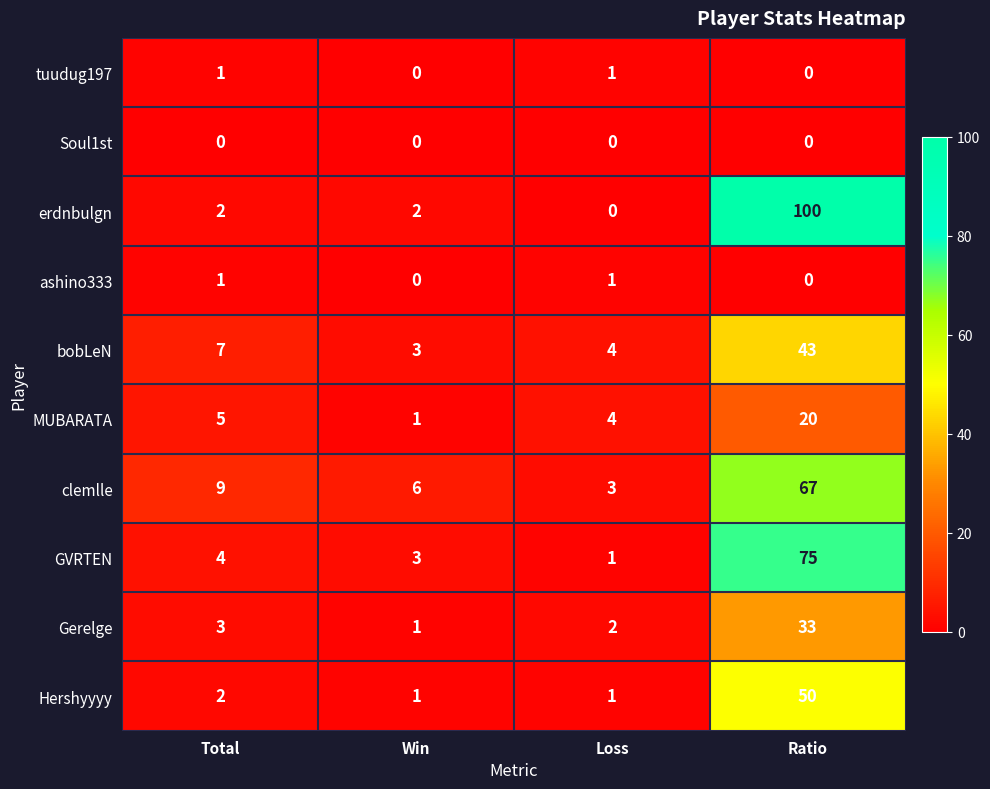

Which series changed the most between Loss and Ratio?

erdnbulgn